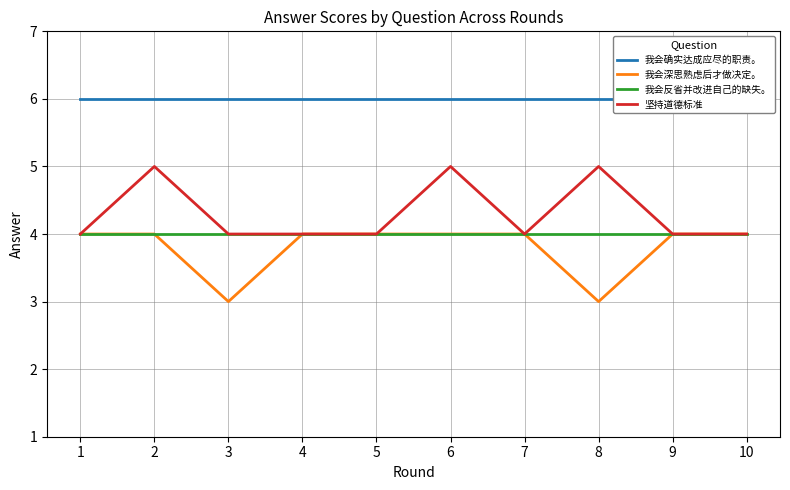

Where is the first local maximum for 坚持道德标准?

2